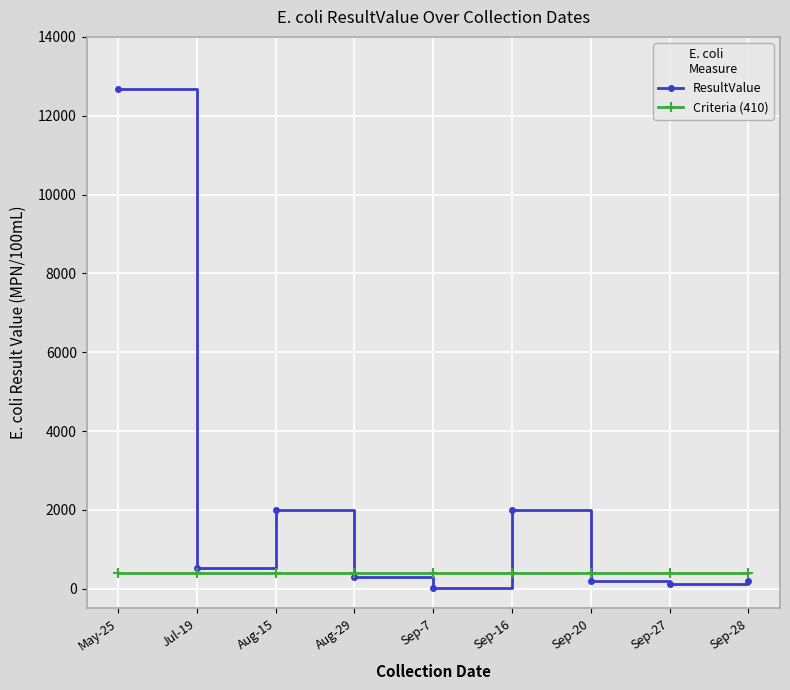

How many data points does each series have?

9